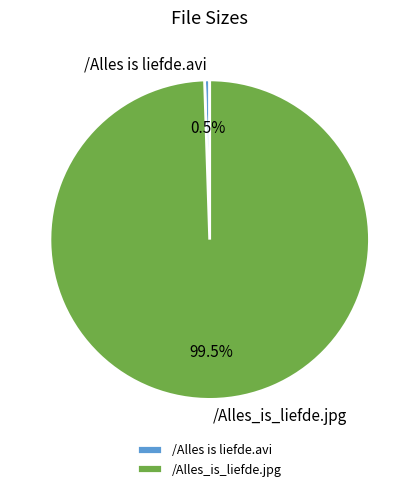

How many slices are in this pie chart?

2